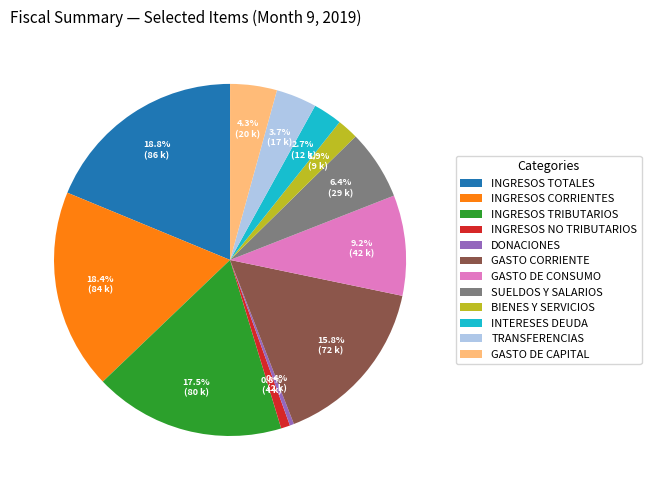

Approximately how many times larger is the value at BIENES Y SERVICIOS compared to SUELDOS Y SALARIOS?

0.3